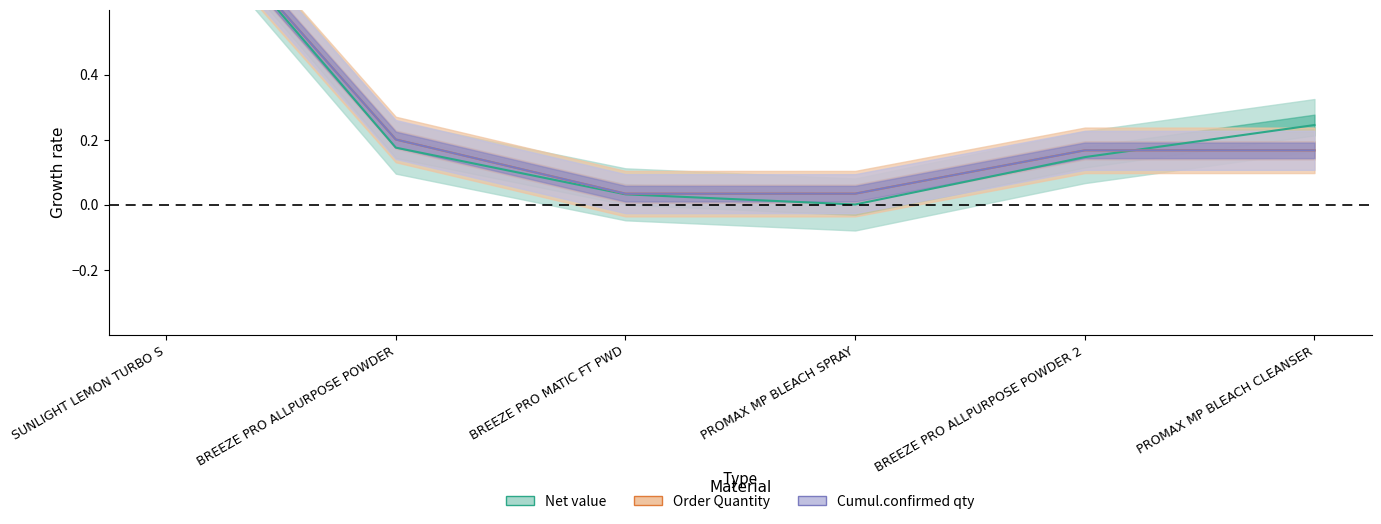

Is it true that Cumul.confirmed qty equals 1.0 at SUNLIGHT LEMON TURBO S?

True